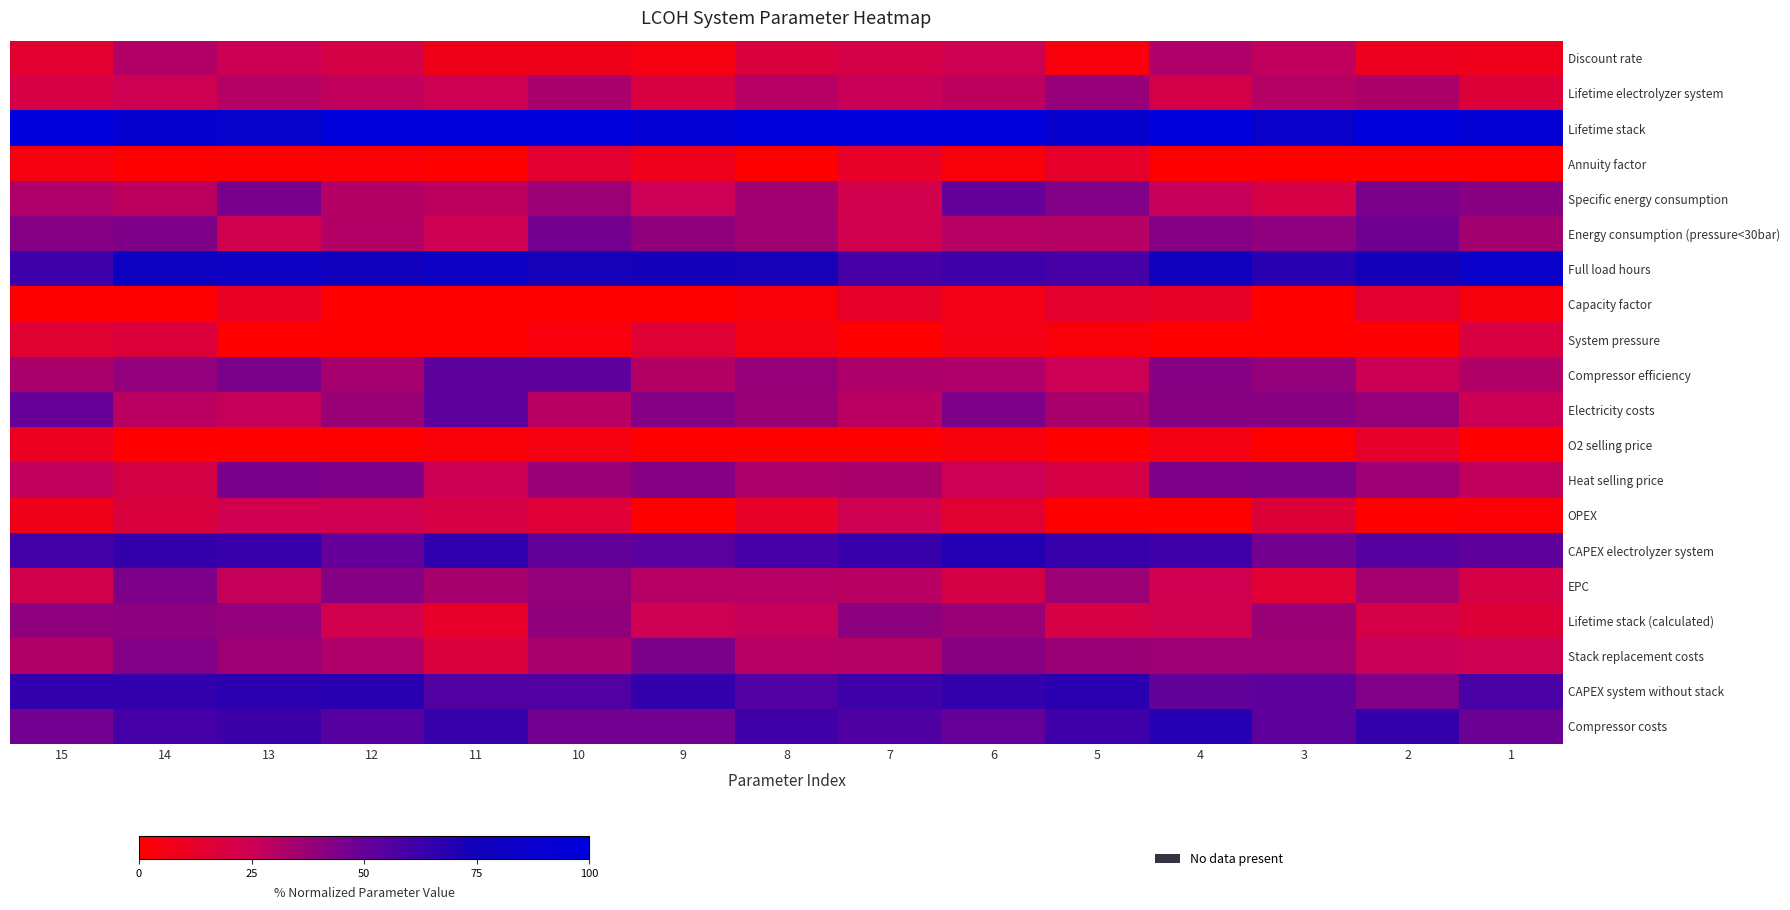

Is it true that O2 selling price equals 0.0 at 1?

True